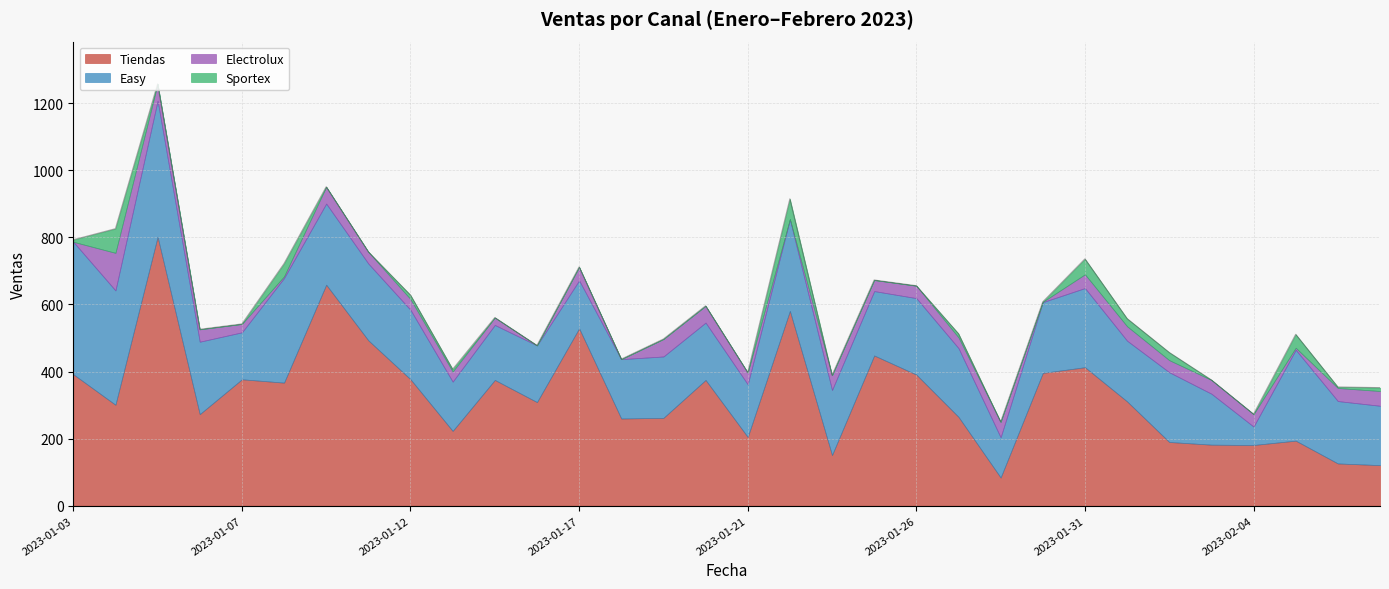

How many values in the Easy series exceed 194?

15